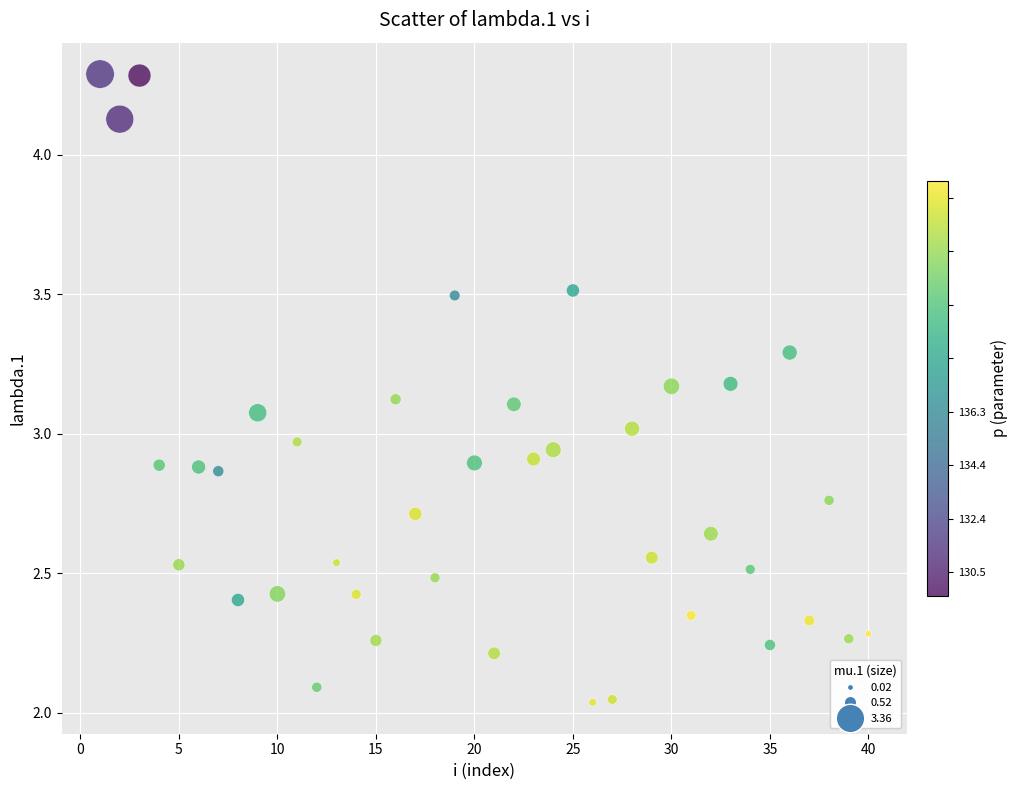

What is the range of X values (max minus min)?

39.0